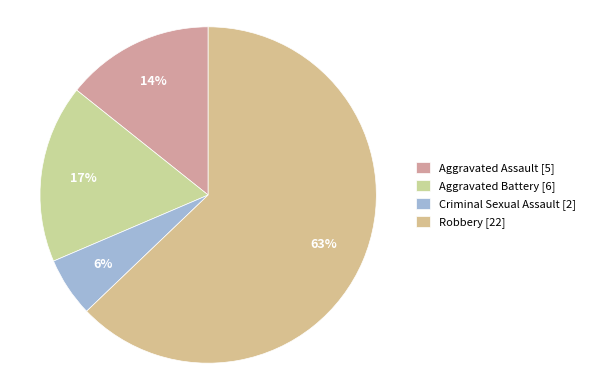

Is the sum of Robbery and Aggravated Battery greater than half?

Yes